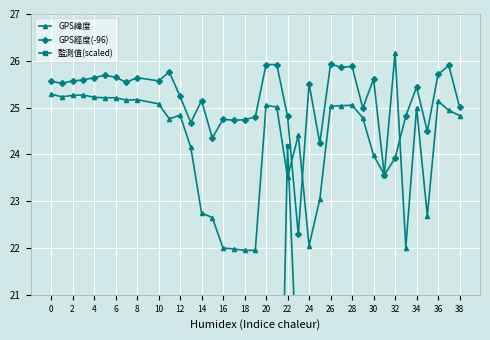

Is it true that GPS緯度 equals 25.1 at 36?

True